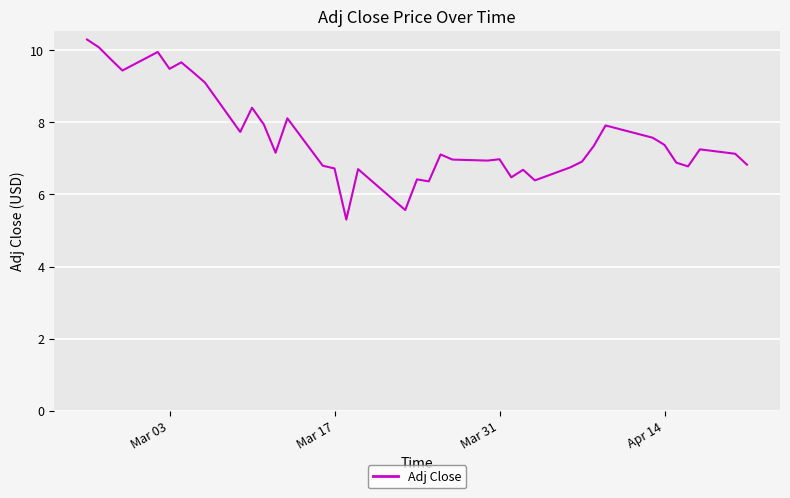

What is the greatest value displayed?

10.3